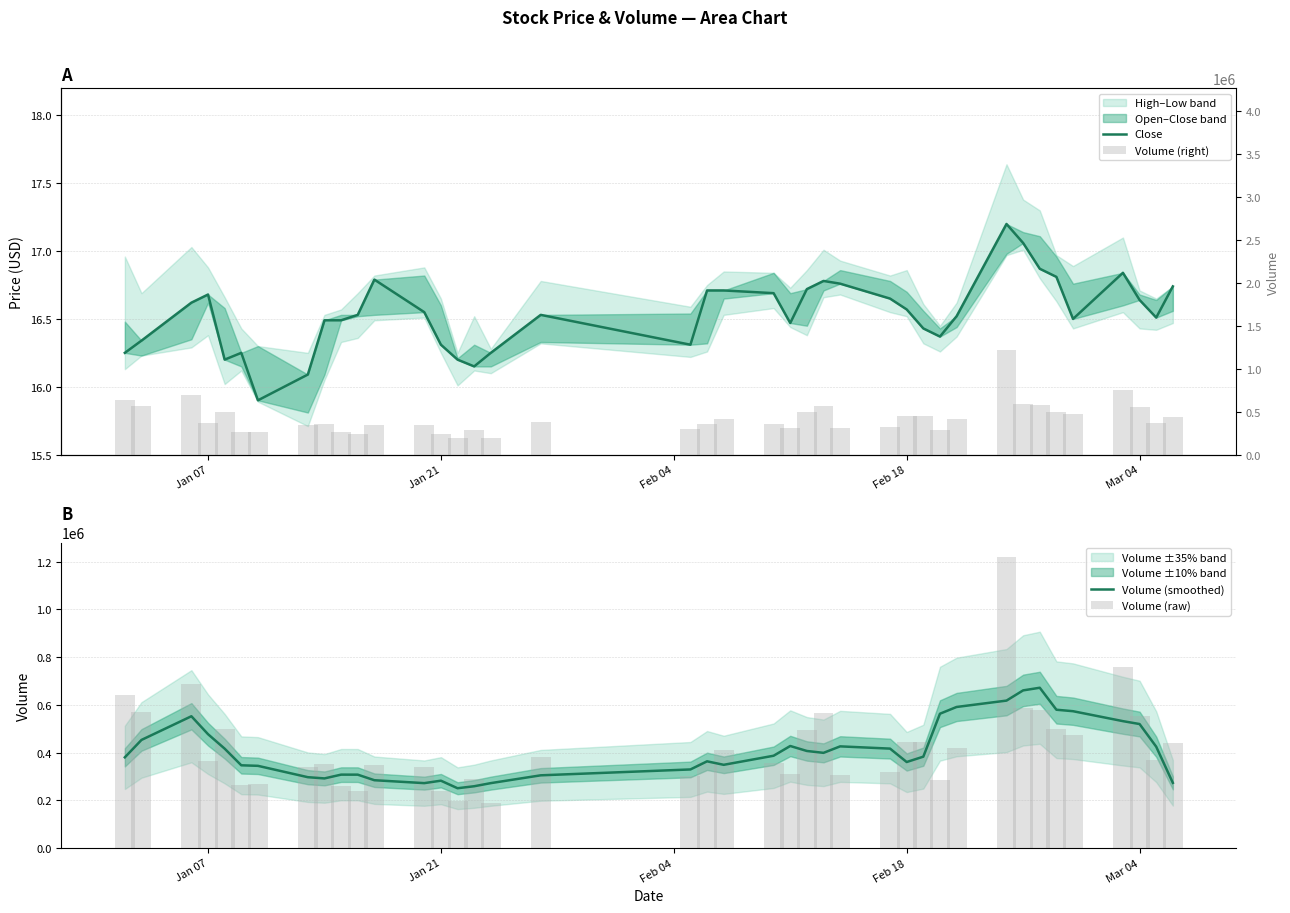

Which series has the widest spread of values?

Volume (raw)